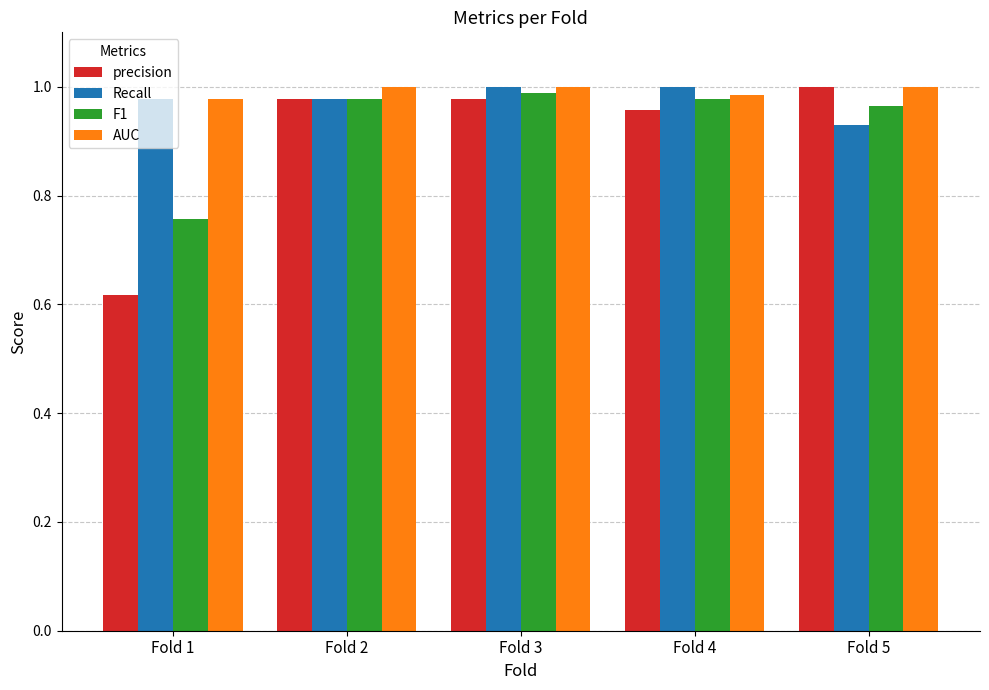

Rank the series by their average value, from lowest to highest.

precision, F1, Recall, AUC